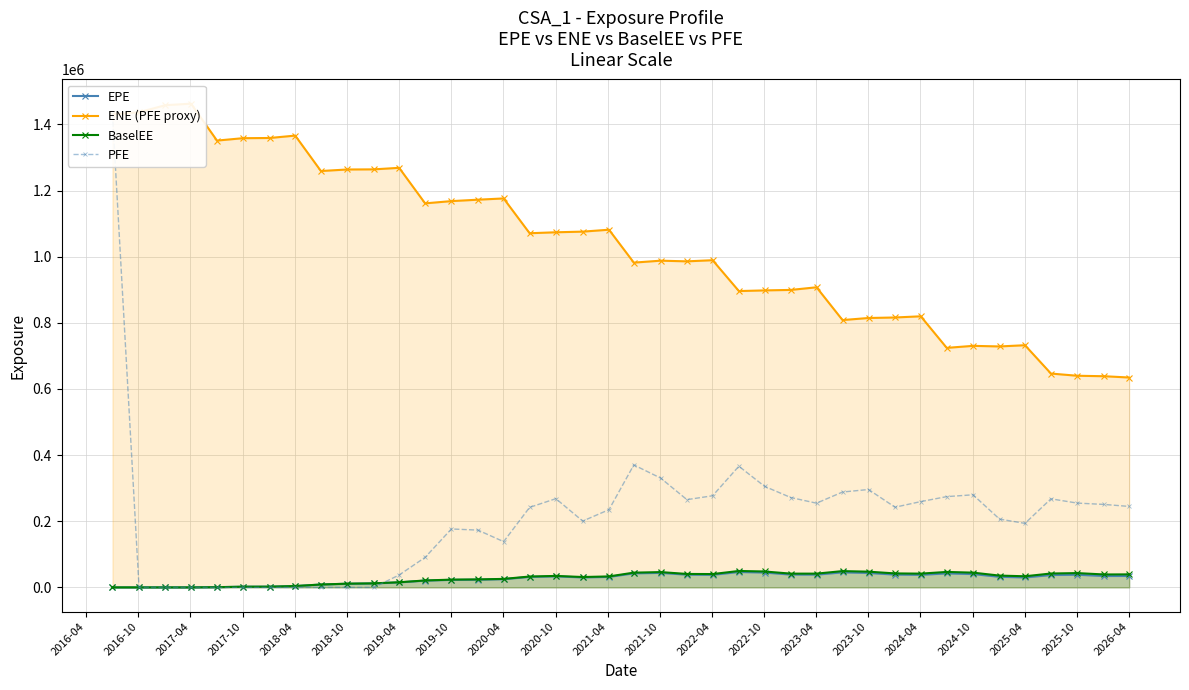

True or false: EPE has more than 0 interior local peaks.

True